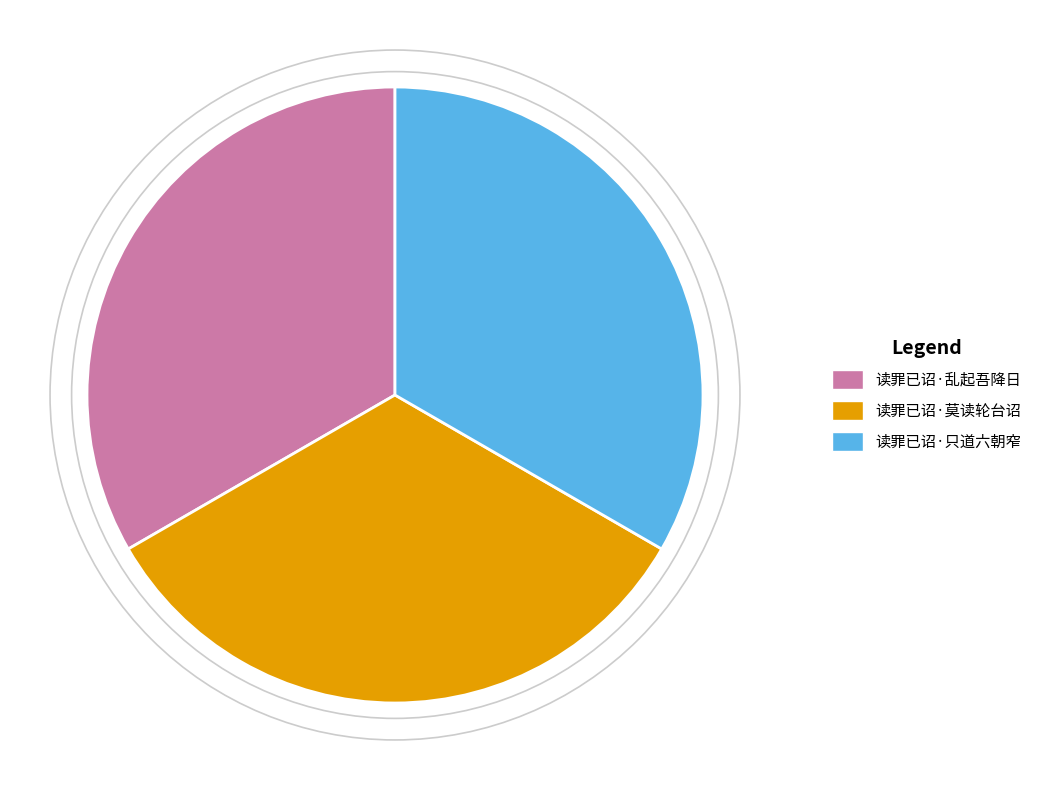

The 读罪已诏·乱起吾降日 slice represents 33% of the pie. True or false?

True